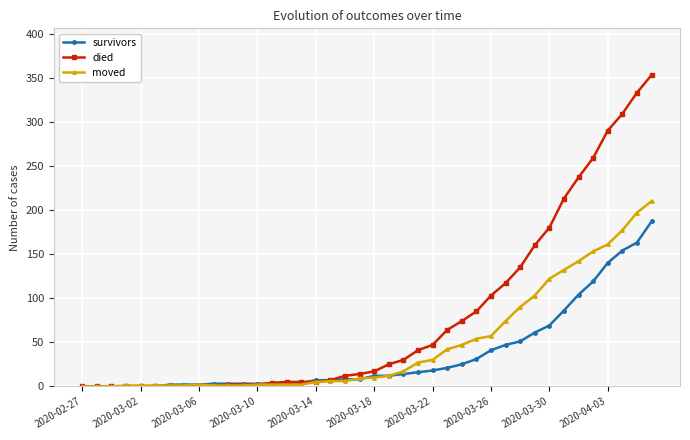

Which series has the largest range (max minus min)?

died